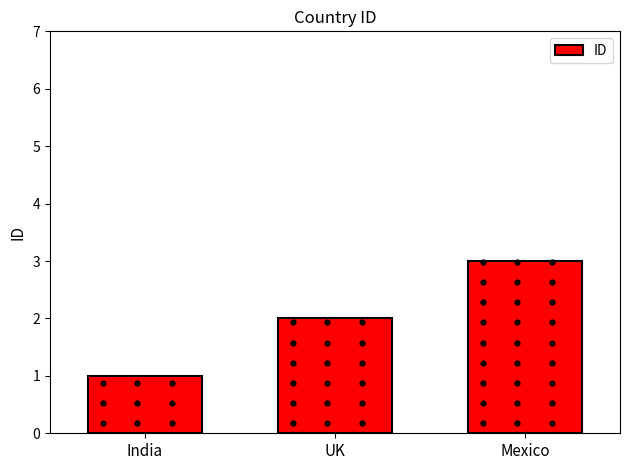

What is the change in value from India to UK?

+1